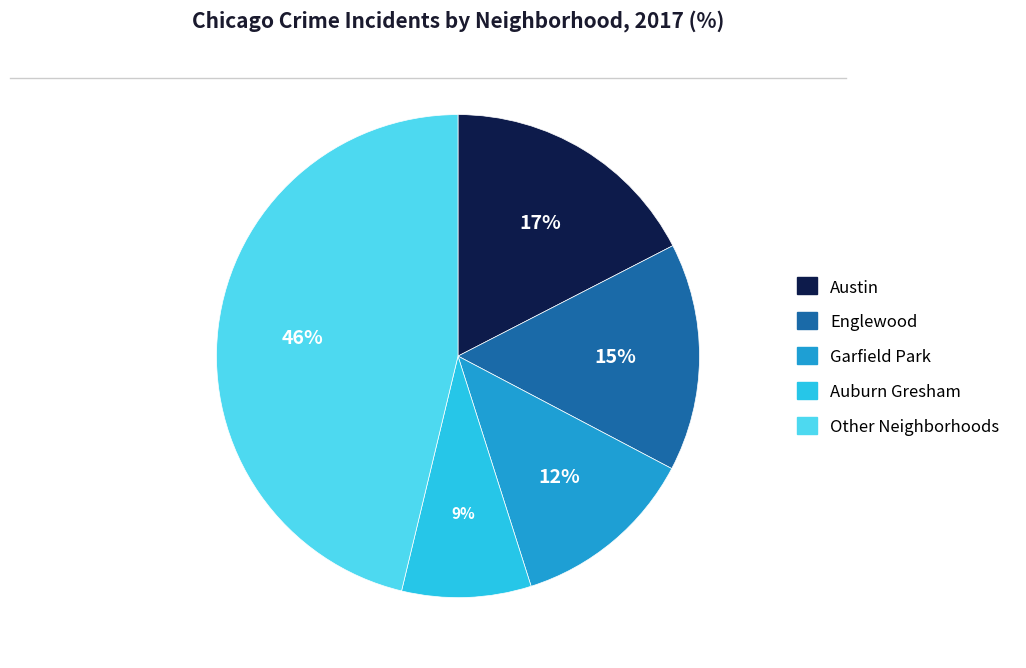

Is there a majority slice in this chart?

No